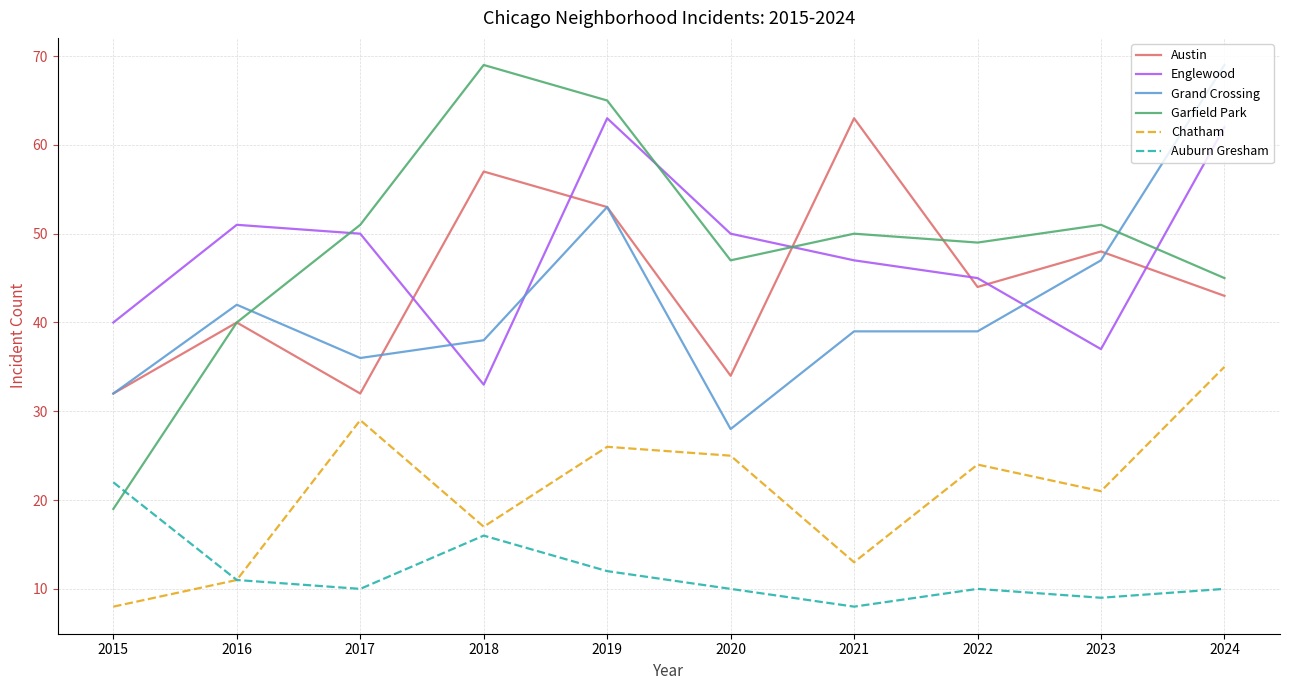

What is the sum of the Chatham values at 2017 and 2021?

42